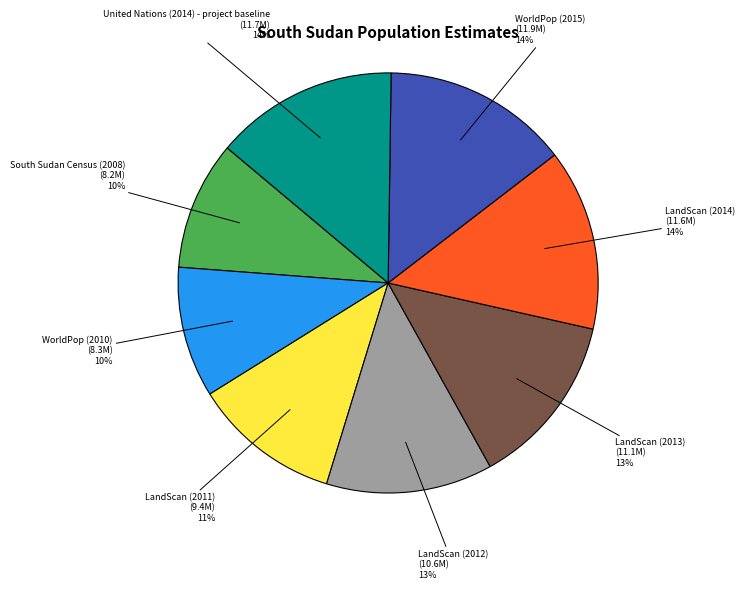

To the nearest percent, what is the average slice percentage?

12%